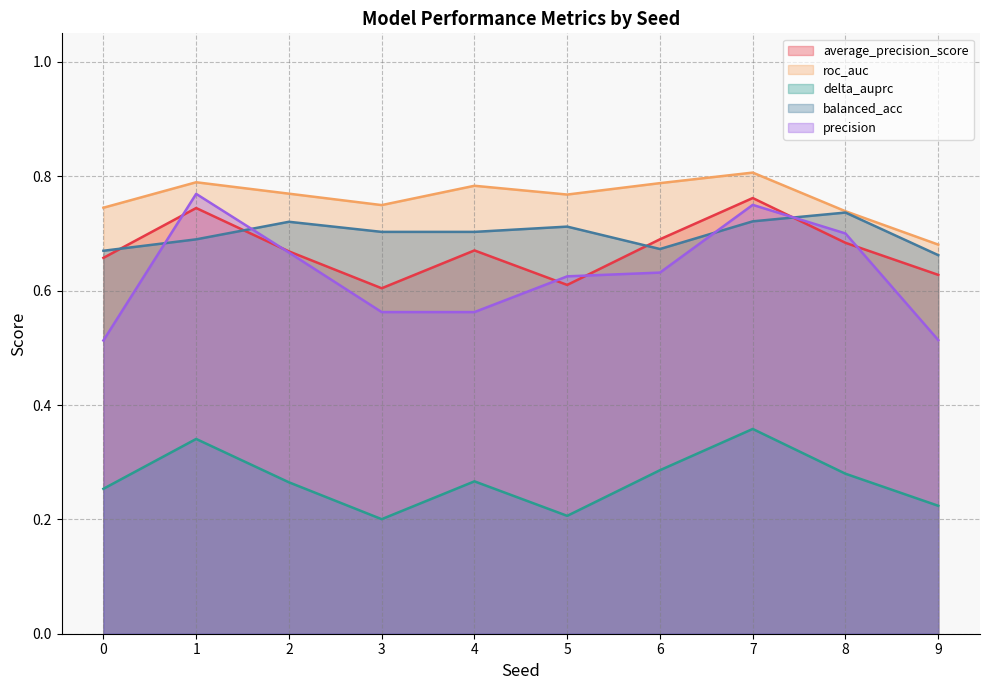

Is the value of precision at 5 greater than the value of balanced_acc at 4?

No